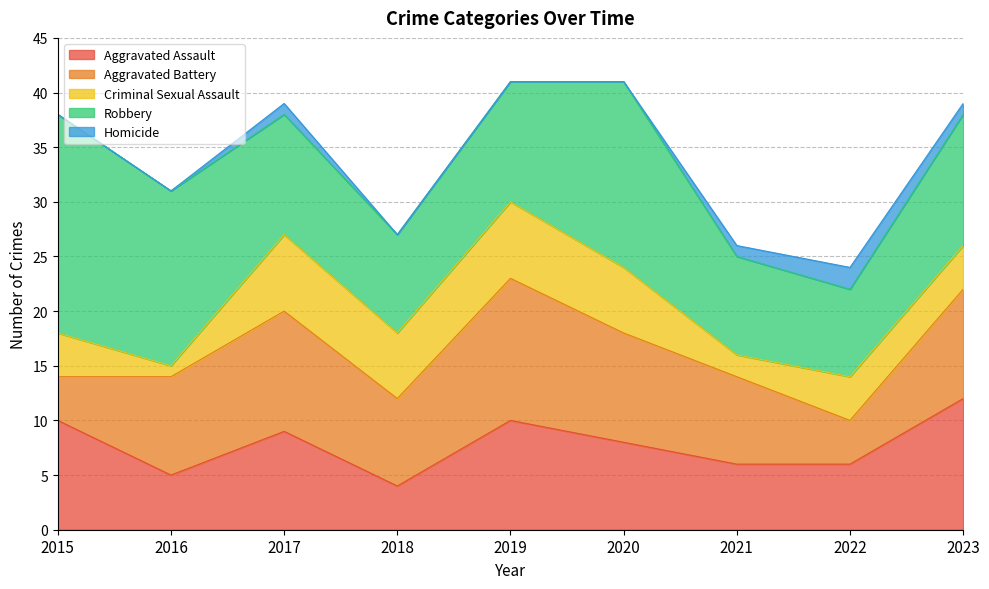

The value of Homicide at 2017 is 1. True or false?

True